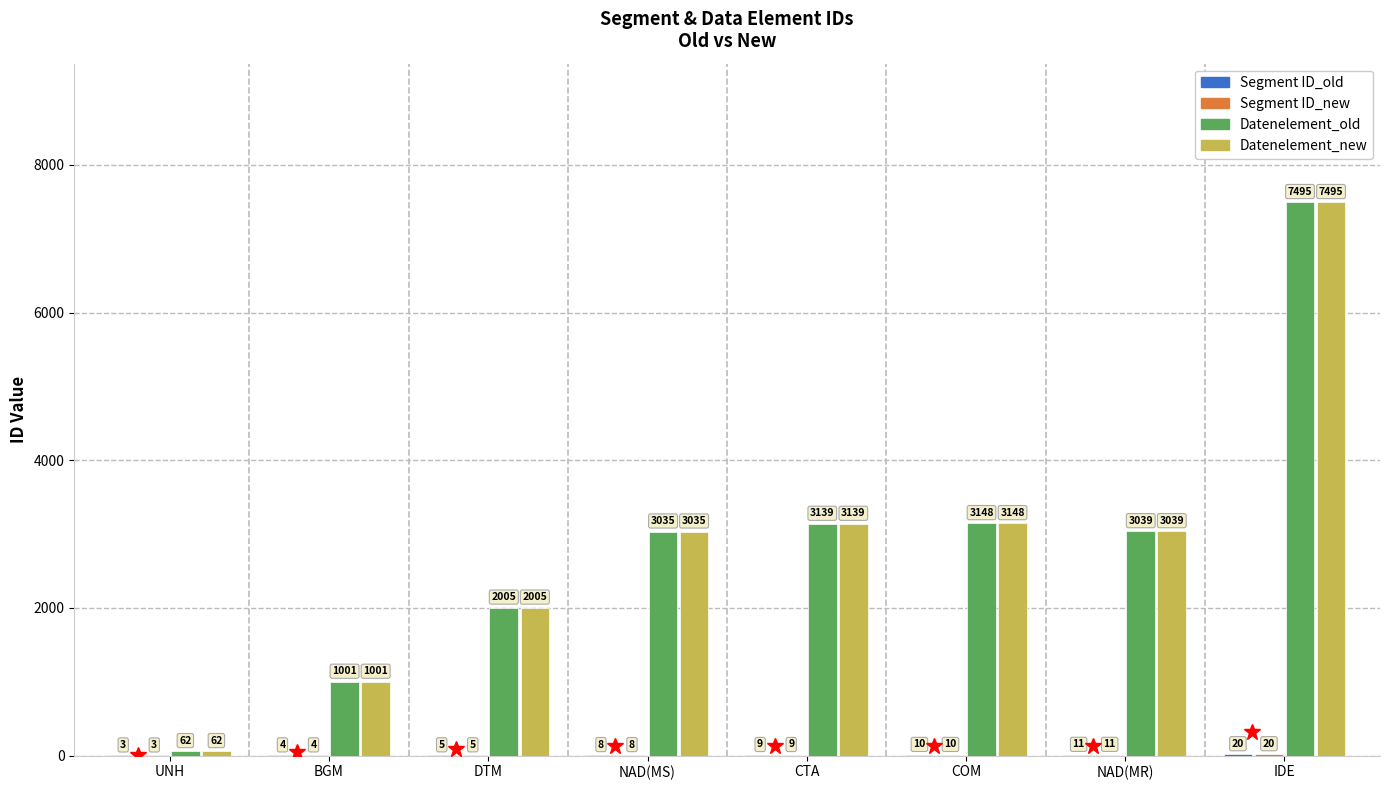

At which category does the chart reach its peak across all series?

IDE